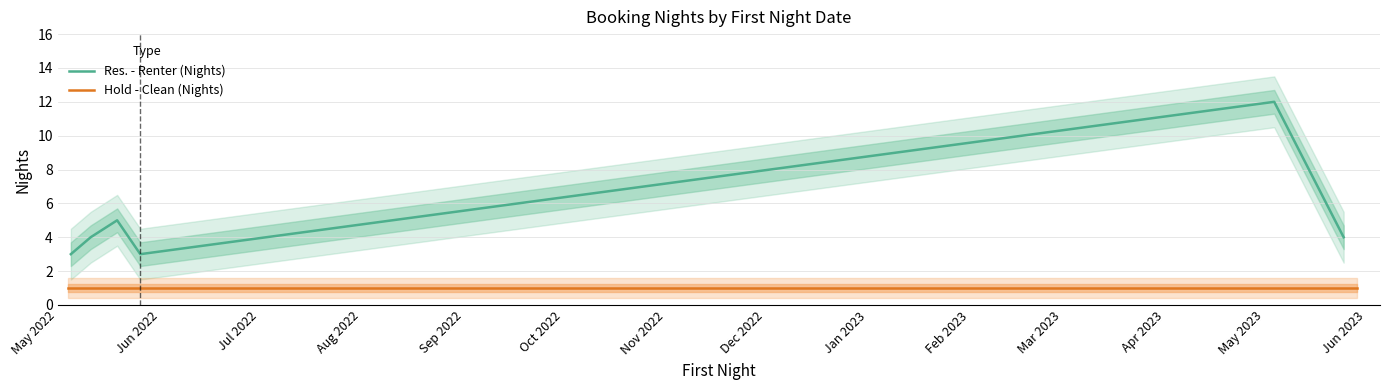

How many values exceed 4?

2